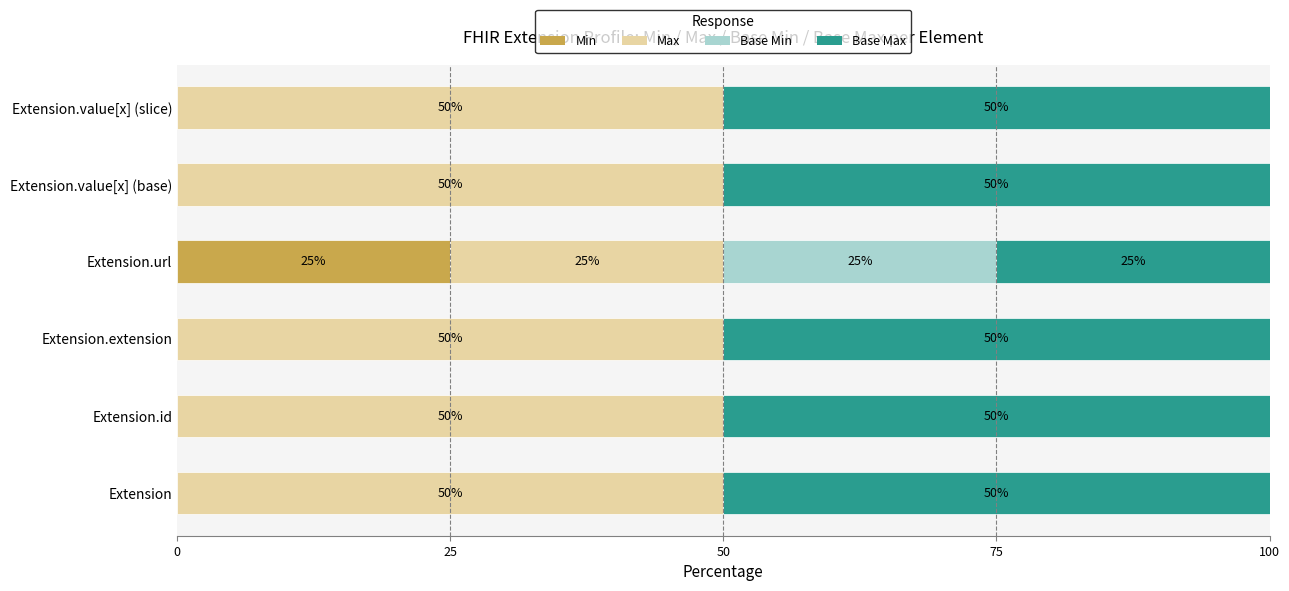

The Min series shows 9 at Extension.value[x] (base). True or false?

False